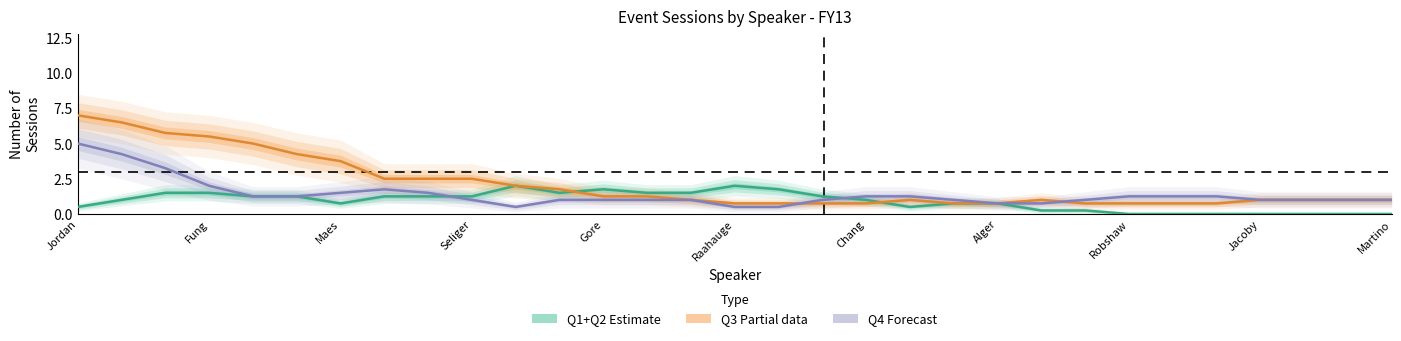

What is the difference between the Q4 (Forecast) values at 22 and 25?

0.5